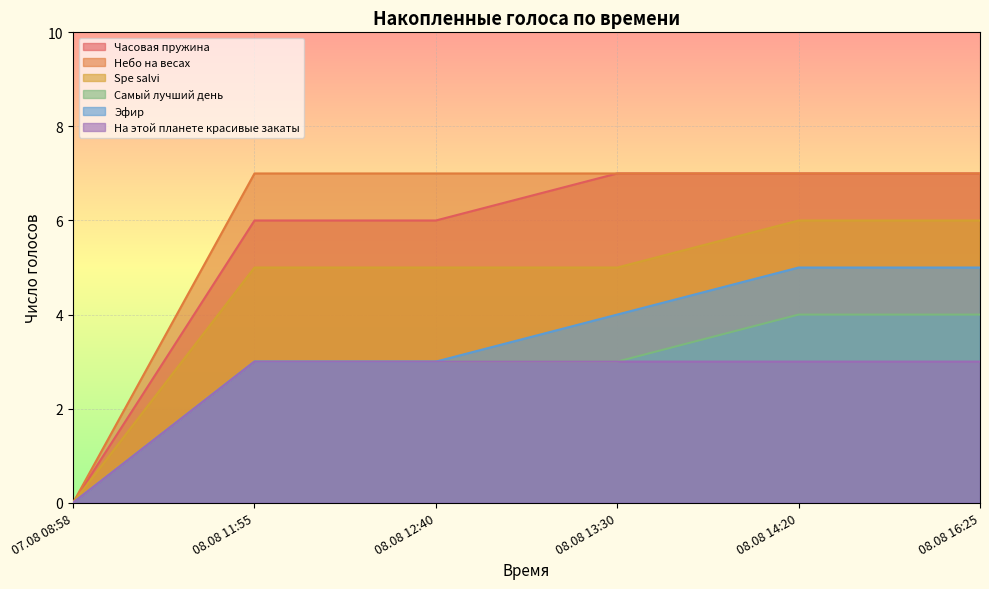

Which series has the largest range (max minus min)?

Часовая пружина